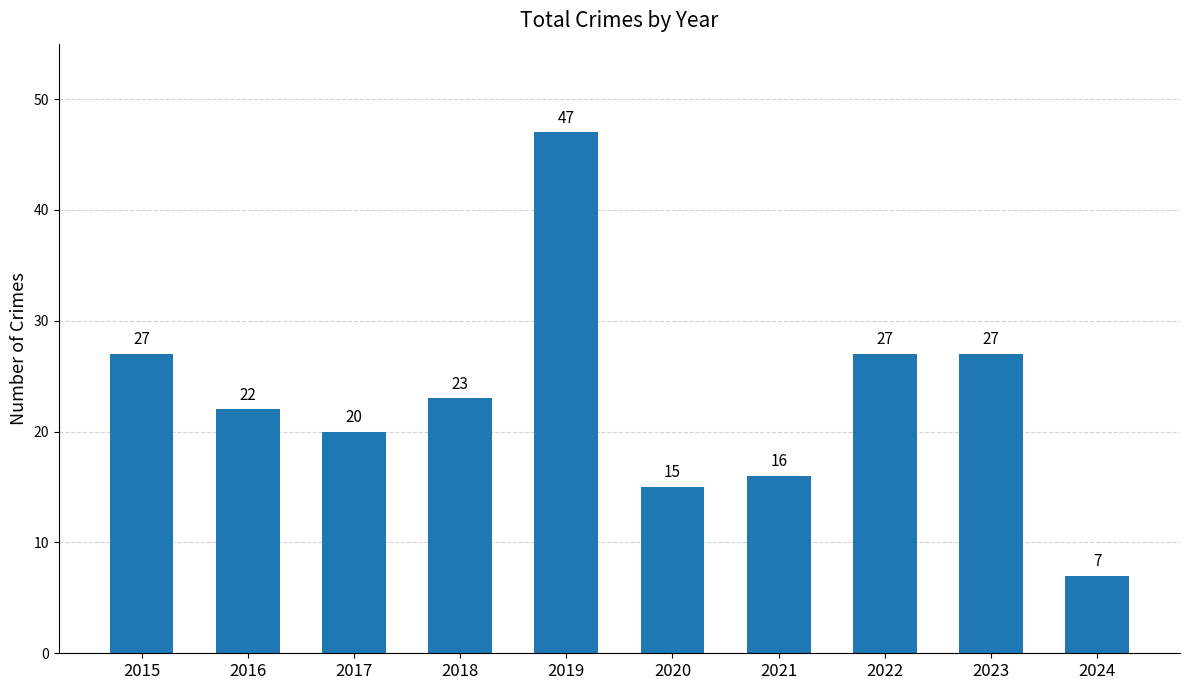

Which label corresponds to the largest value in the chart?

2019